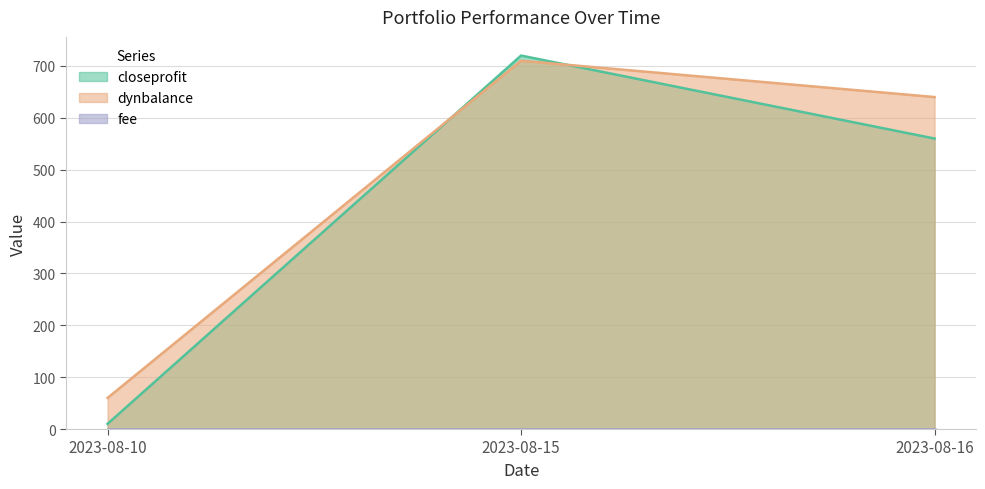

Which series has the widest spread of values?

closeprofit